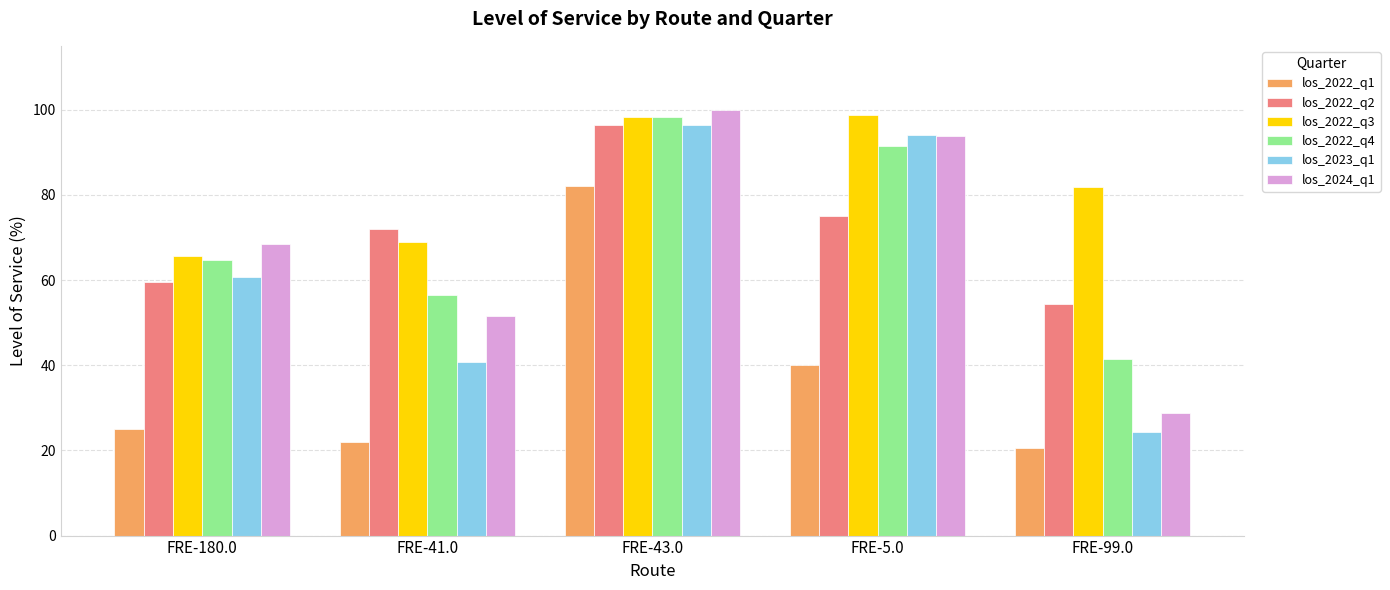

Between FRE-41.0 and FRE-5.0, which series saw the biggest shift?

los_2023_q1